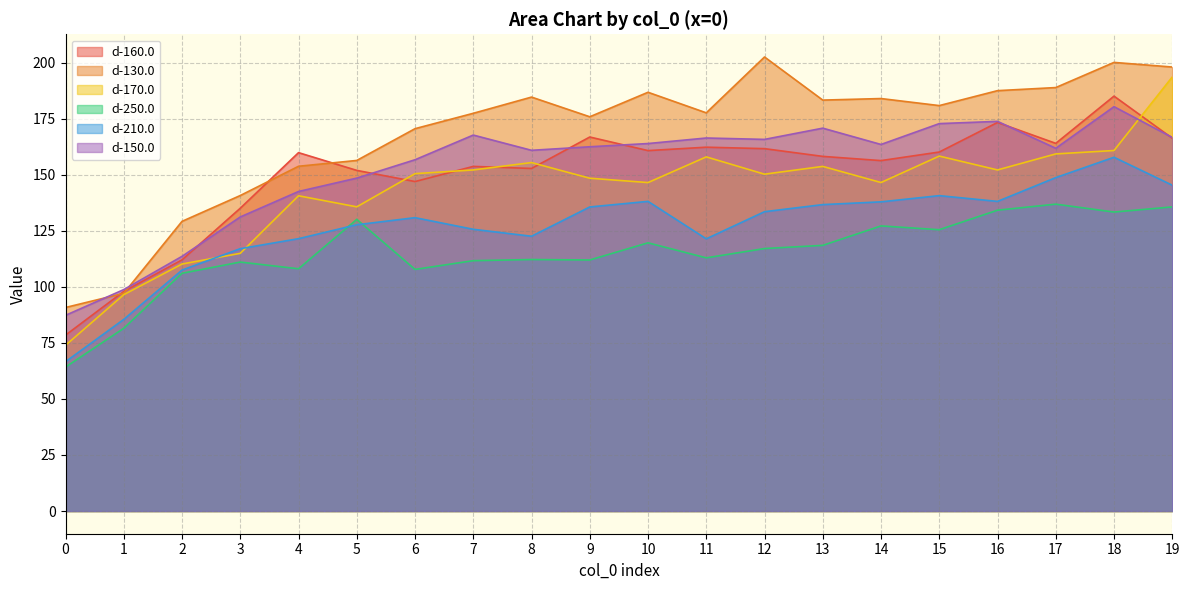

How many times do d-170.0 and d-210.0 cross each other?

2